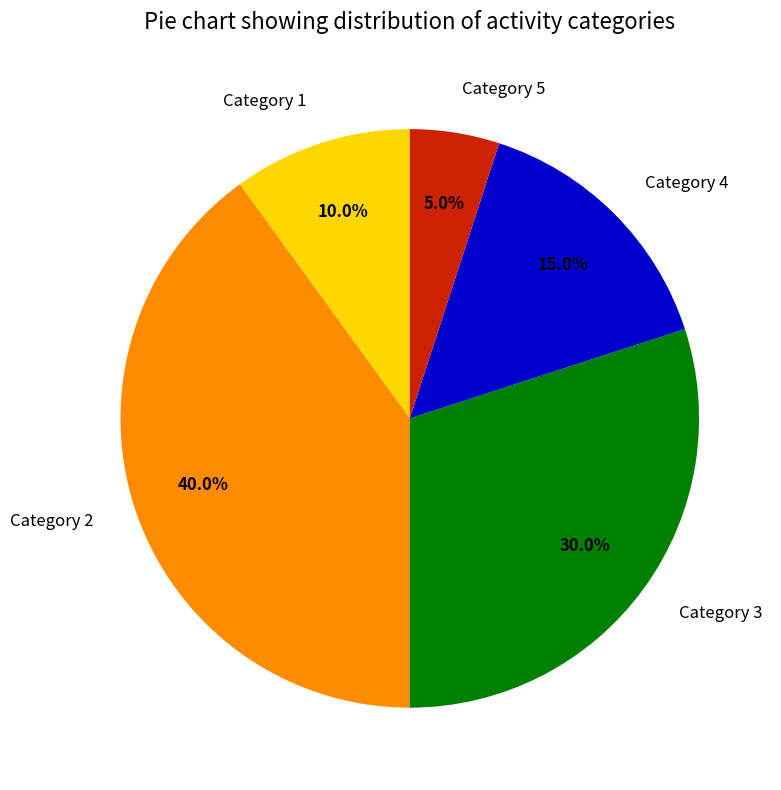

Does any single category account for the majority?

No